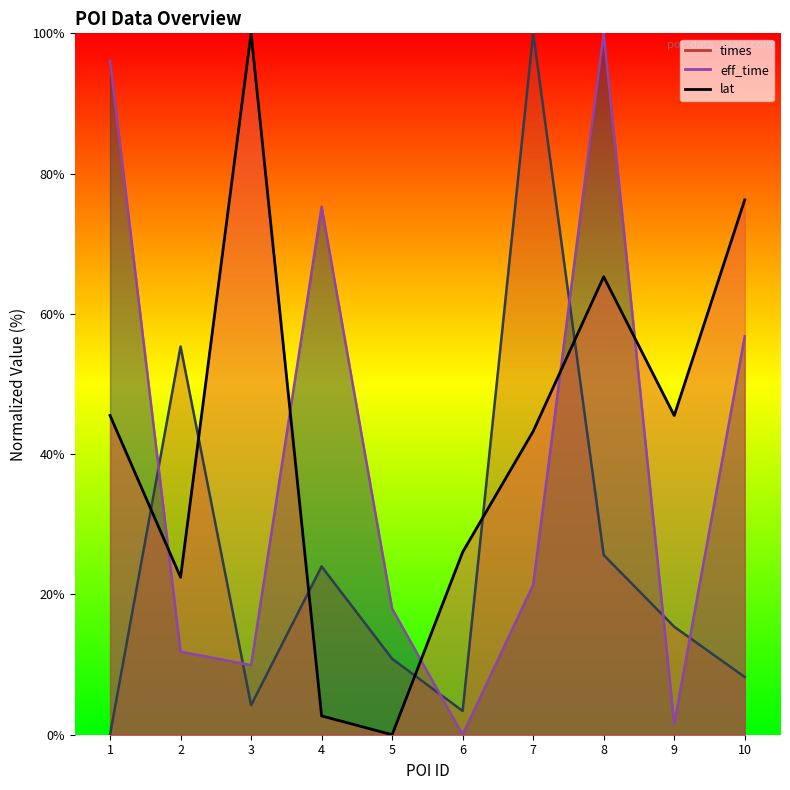

What is the sum of the times values at 1 and 4?

24.0